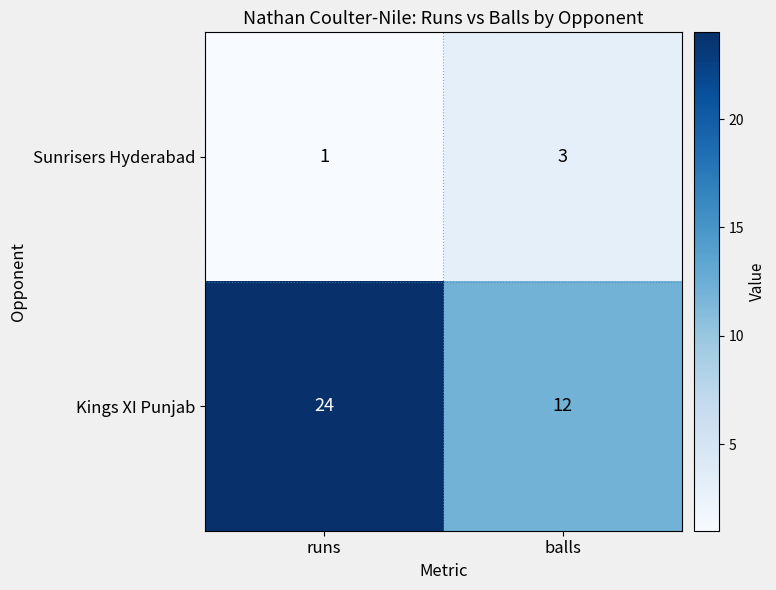

Rank the series by their average value, from lowest to highest.

Sunrisers Hyderabad, Kings XI Punjab